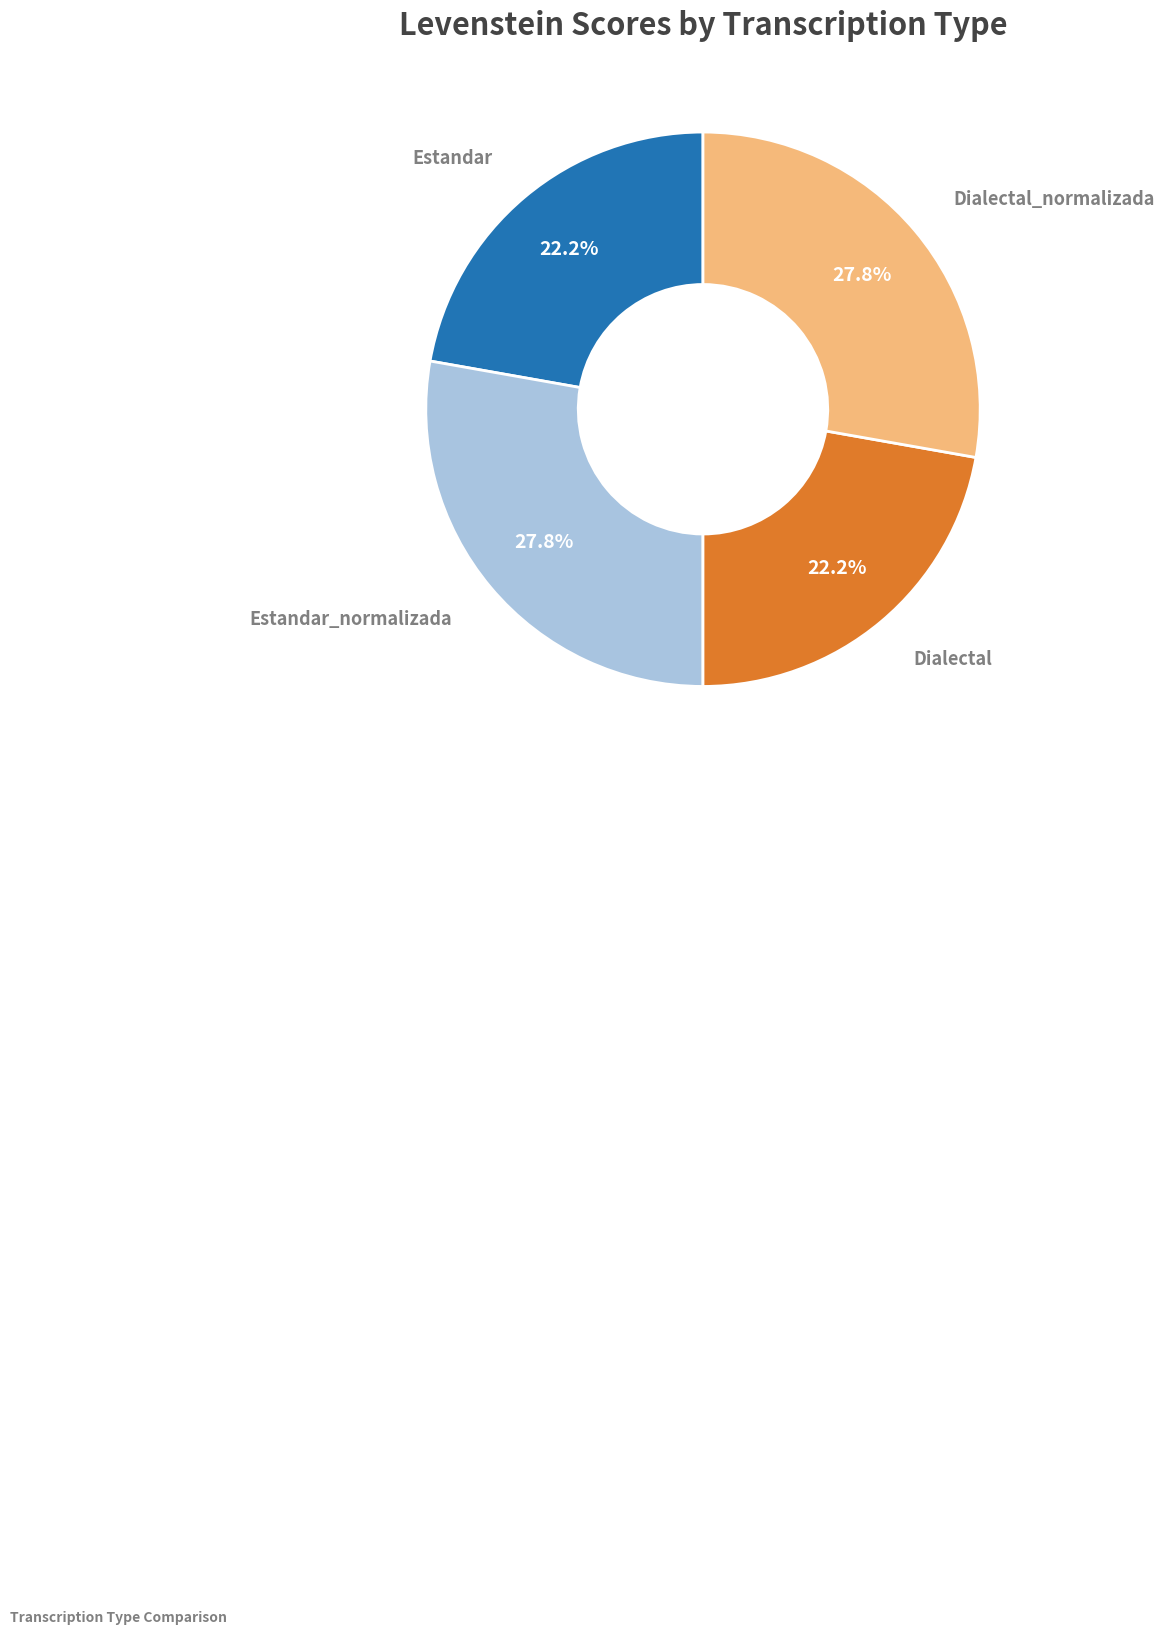

Does any single category account for the majority?

No